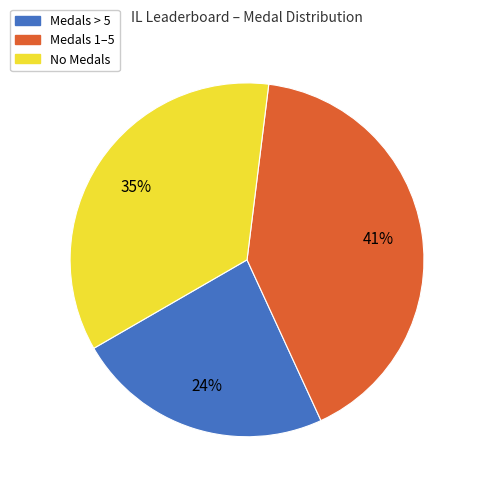

Is there a majority slice in this chart?

No